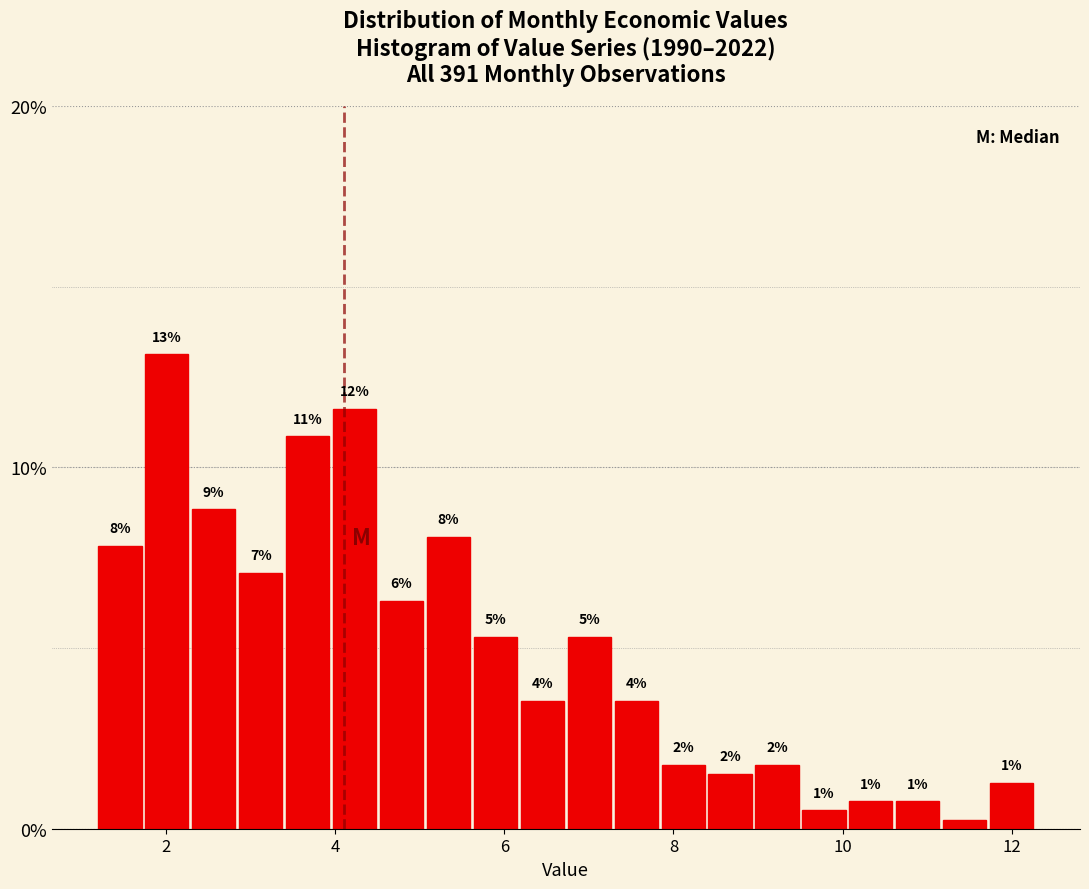

Read against the x-axis, roughly where is the centre of the tallest bar?

2.0